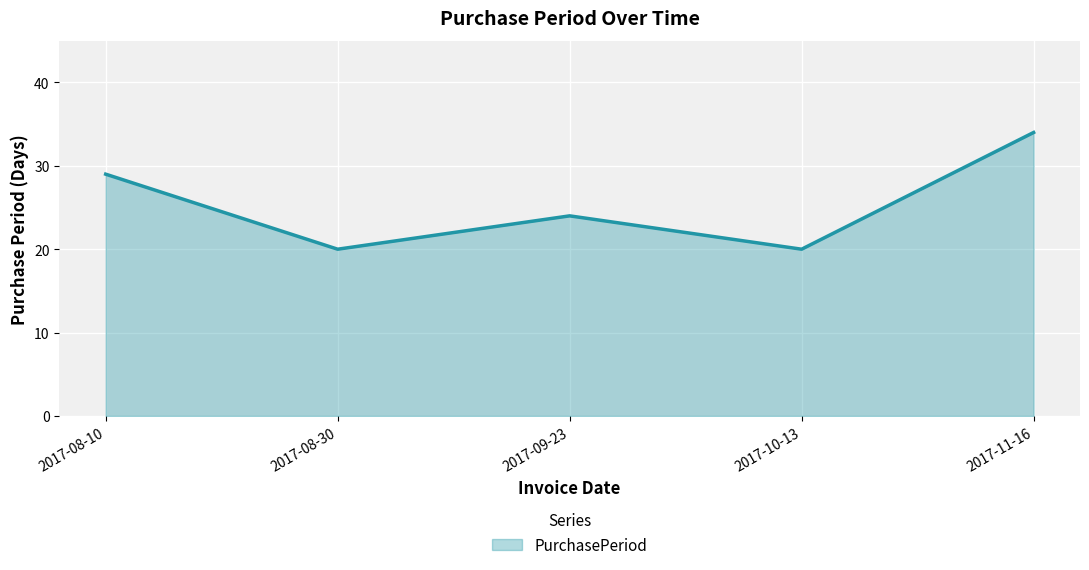

At which label is the value closest to 27?

2017-08-10